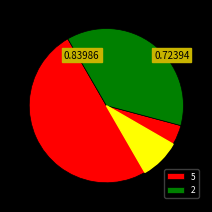

True or false: Stercorarius maccormicki accounts for 6% of the total.

True